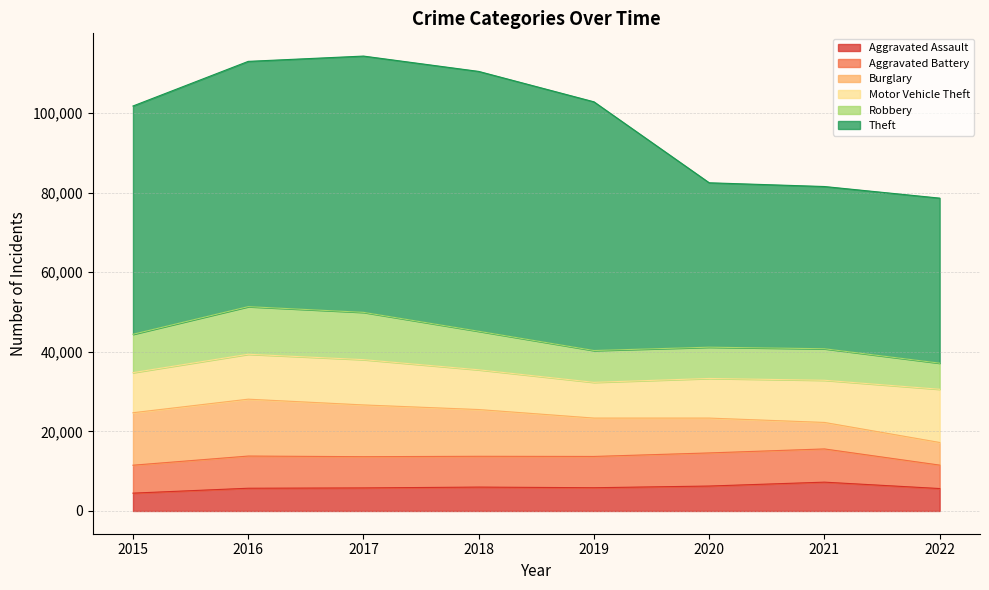

Which series has the widest spread of values?

Theft